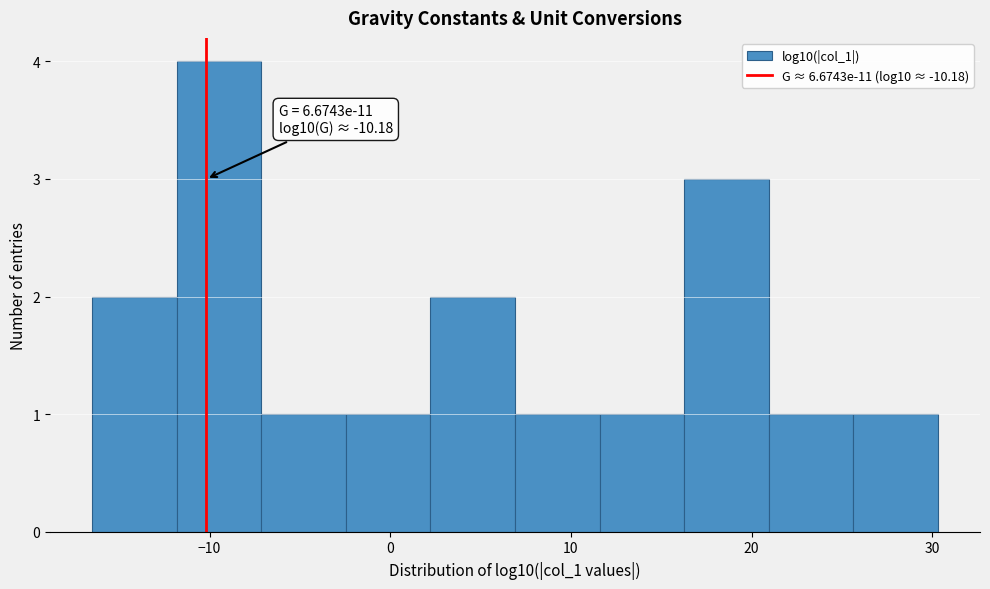

Over which range of the x-axis is the bar tallest?

-12 to -7